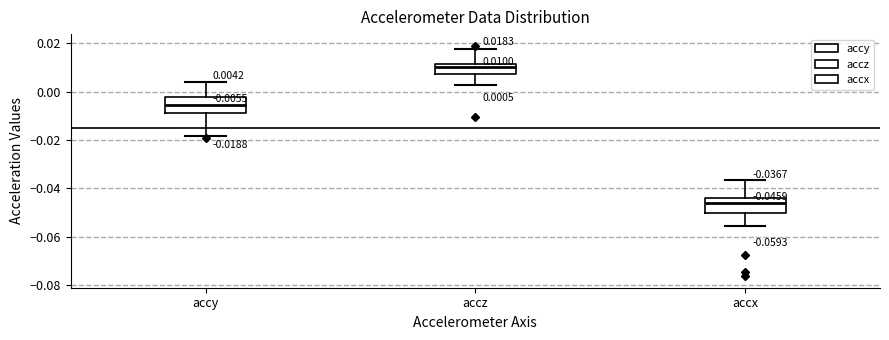

Which box's median line is the lowest?

accx